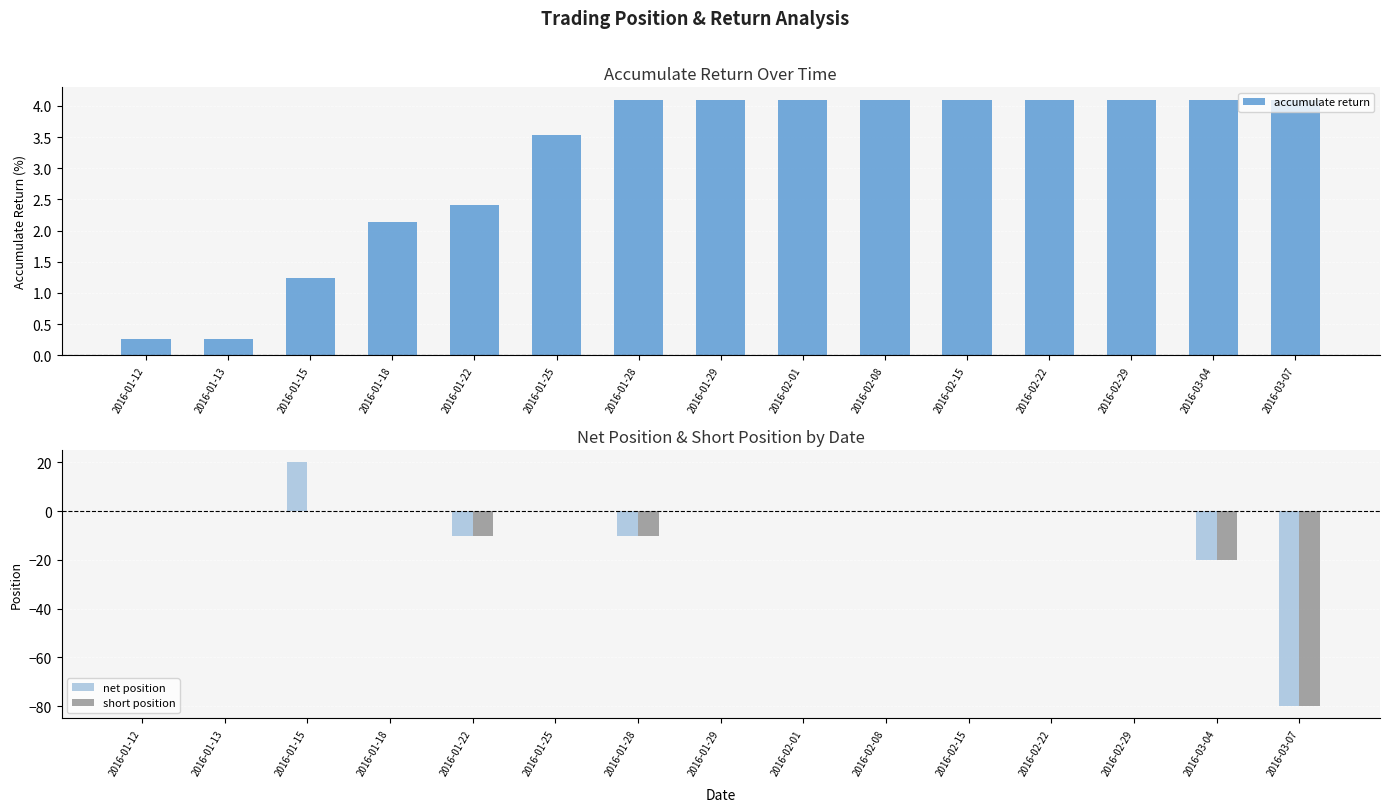

Reading right to left, what are all the values shown in this chart?

accumulate return: 2016-03-07=4.1	2016-03-04=4.1	2016-02-29=4.1	2016-02-22=4.1	2016-02-15=4.1	2016-02-08=4.1	2016-02-01=4.1	2016-01-29=4.1	2016-01-28=4.1	2016-01-25=3.5	2016-01-22=2.4	2016-01-18=2.1	2016-01-15=1.2	2016-01-13=0.3	2016-01-12=0.3
net position: 2016-03-07=-80.0	2016-03-04=-20.0	2016-02-29=0.0	2016-02-22=0.0	2016-02-15=0.0	2016-02-08=0.0	2016-02-01=0.0	2016-01-29=0.0	2016-01-28=-10.0	2016-01-25=0.0	2016-01-22=-10.0	2016-01-18=0.0	2016-01-15=20.0	2016-01-13=0.0	2016-01-12=0.0
short position: 2016-03-07=-80.0	2016-03-04=-20.0	2016-02-29=0.0	2016-02-22=0.0	2016-02-15=0.0	2016-02-08=0.0	2016-02-01=0.0	2016-01-29=0.0	2016-01-28=-10.0	2016-01-25=0.0	2016-01-22=-10.0	2016-01-18=0.0	2016-01-15=0.0	2016-01-13=0.0	2016-01-12=0.0